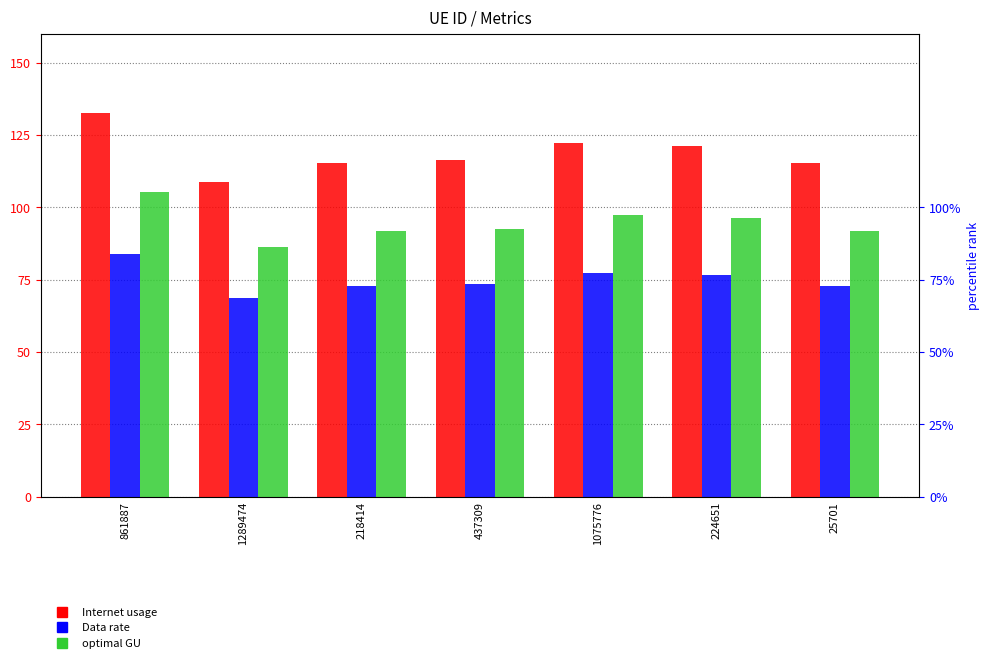

Which has a higher value, 861887 or 218414?

861887